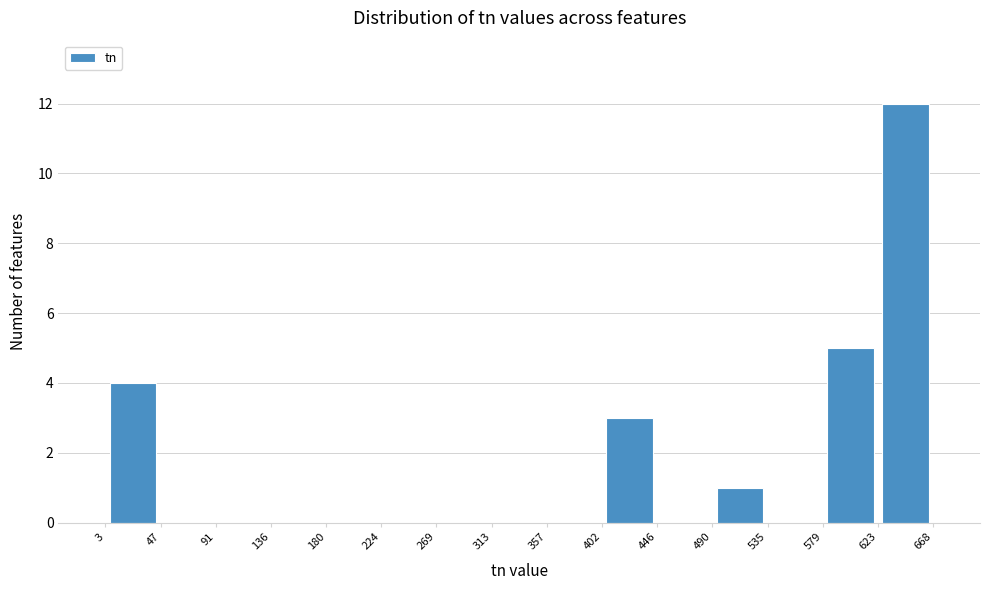

Reading left to right, list every bar in this chart as the range it spans on the x-axis followed by its height. The values are not printed on the chart, so give them approximately, as read against the axis.

3 to 47: 4
47 to 91: 0
91 to 136: 0
136 to 180: 0
180 to 224: 0
224 to 269: 0
269 to 313: 0
313 to 357: 0
357 to 402: 0
402 to 446: 3
446 to 490: 0
490 to 535: 1
535 to 579: 0
579 to 623: 5
623 to 668: 12